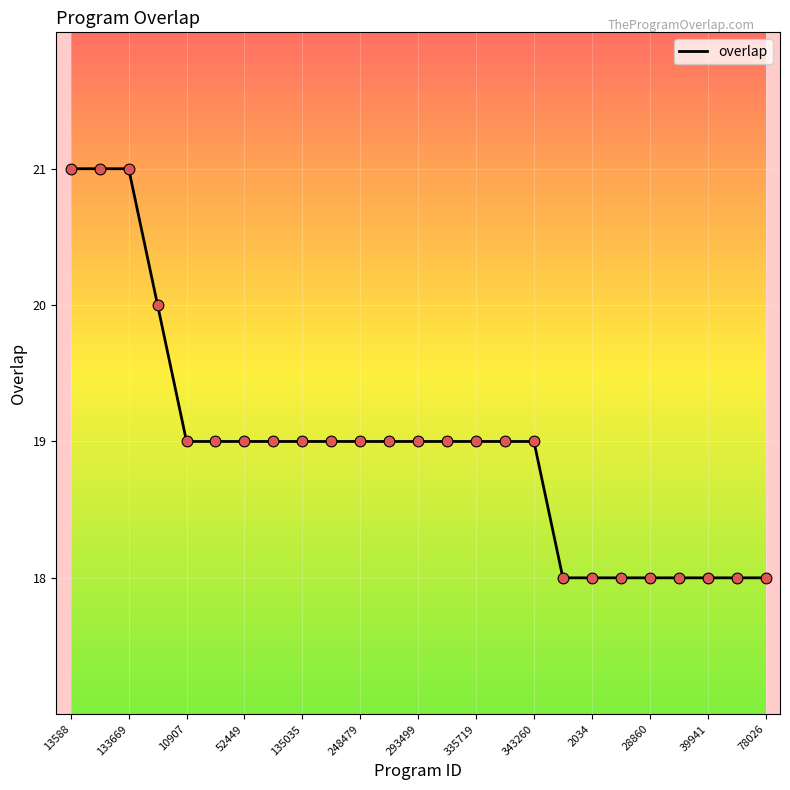

What is the difference between the maximum and minimum values?

3